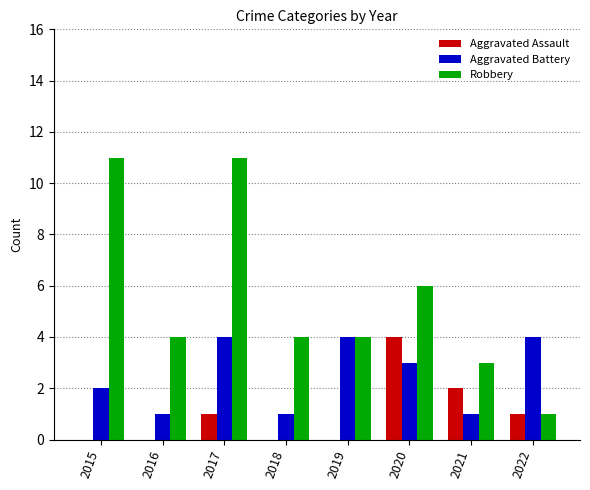

Which series has the largest total across all categories?

Robbery